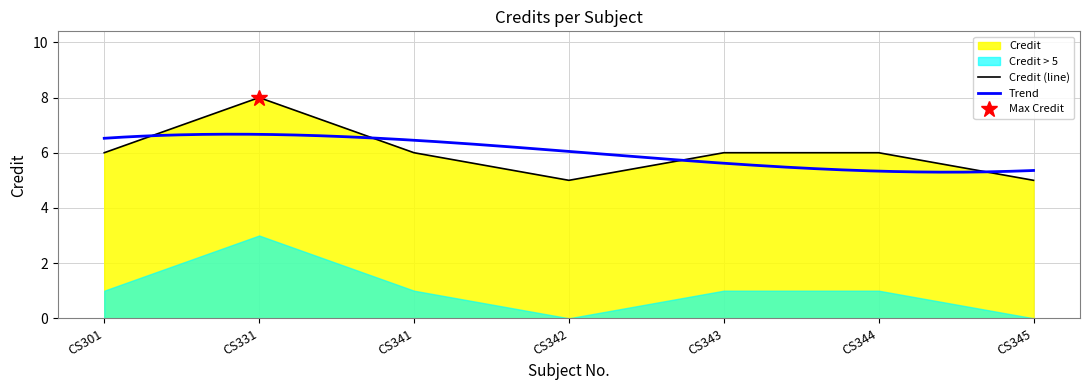

Reading right to left, extract all data points from this chart.

CS345=5	CS344=6	CS343=6	CS342=5	CS341=6	CS331=8	CS301=6